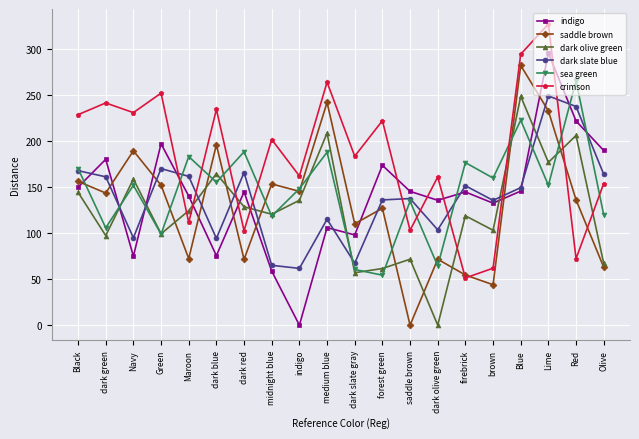

The value of saddle brown at firebrick is 91.4. True or false?

False